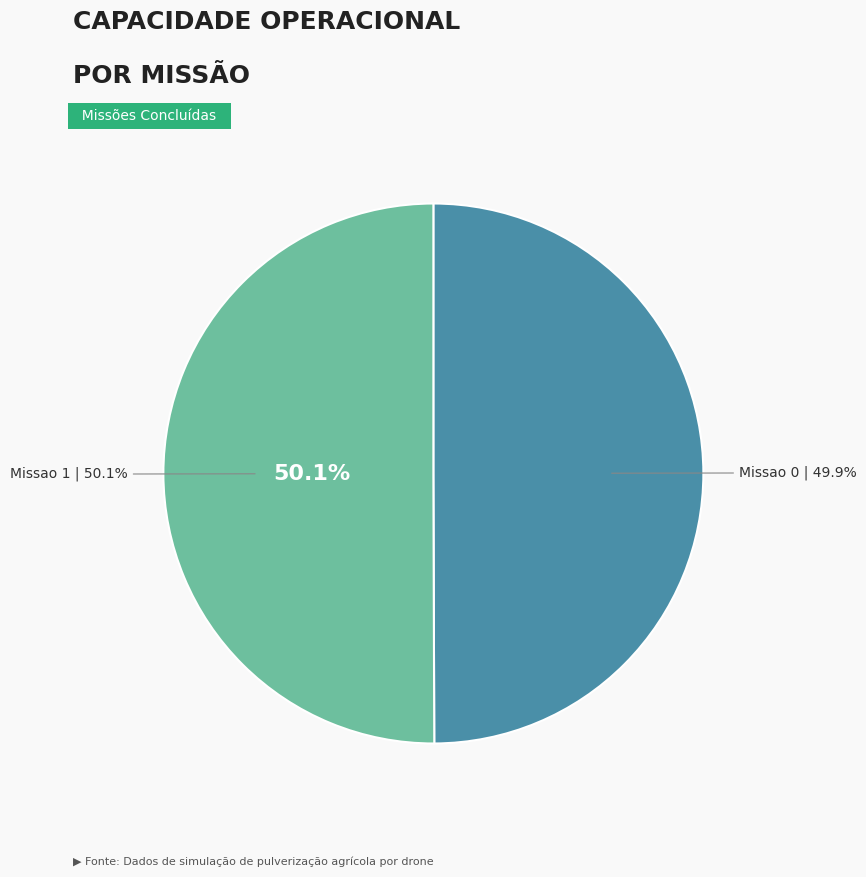

To the nearest percent, what portion does Missao 1 represent?

50%